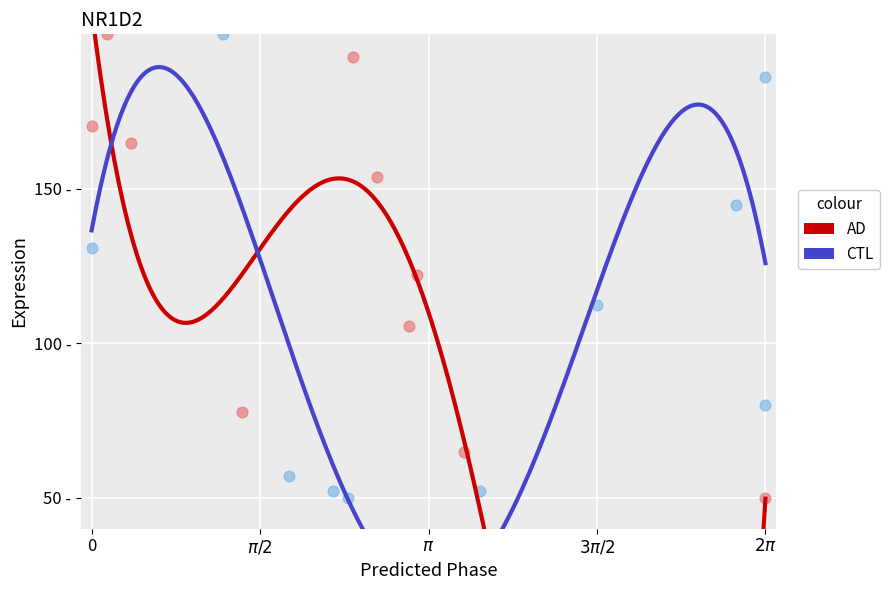

What are all the series names shown in the legend?

AD, CTL